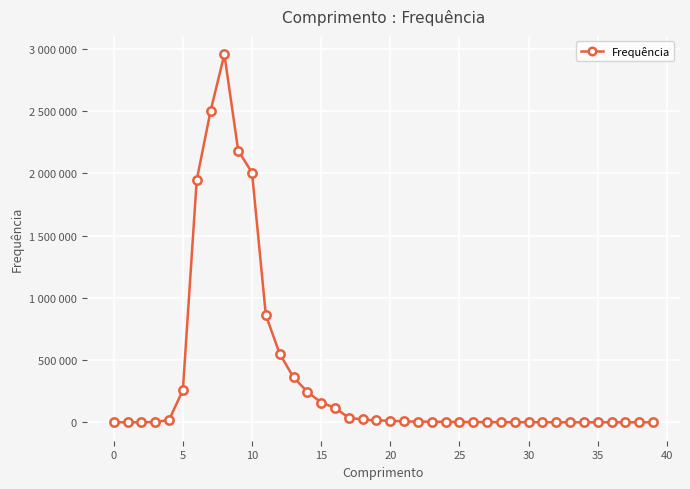

Does the chart have visible grid lines?

Yes